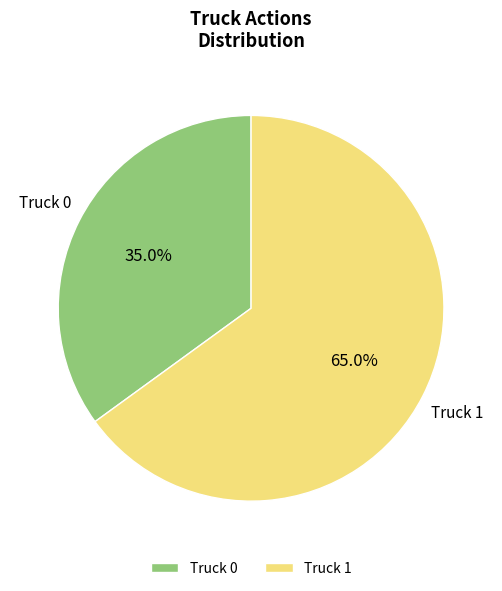

The Truck 0 slice represents 47% of the pie. True or false?

False